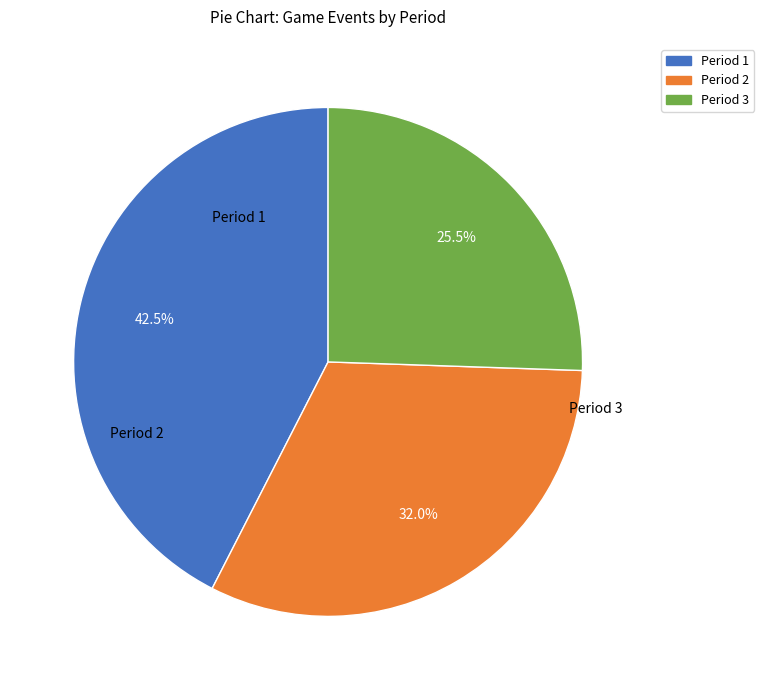

What percentage is the Period 3 slice, to the nearest percent?

26%